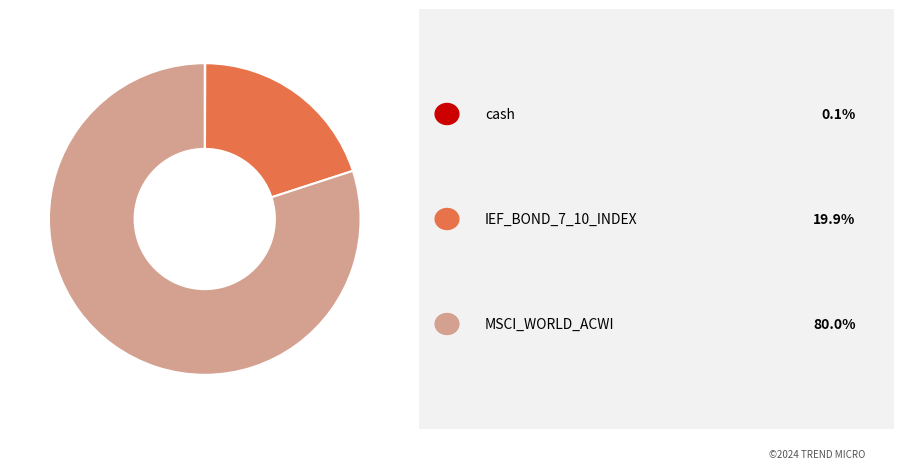

Does any single category account for the majority?

Yes